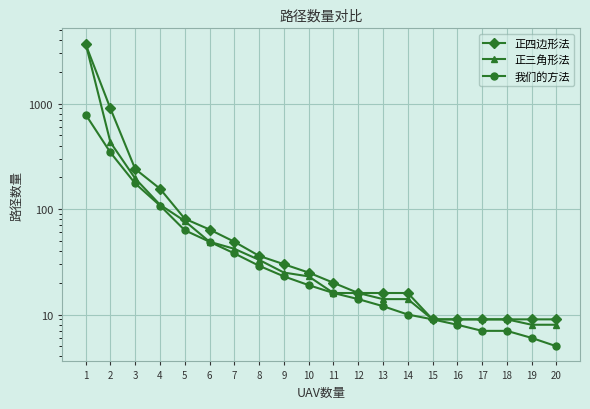

What is the value of the 我们的方法 point at the 6th from the left?

49